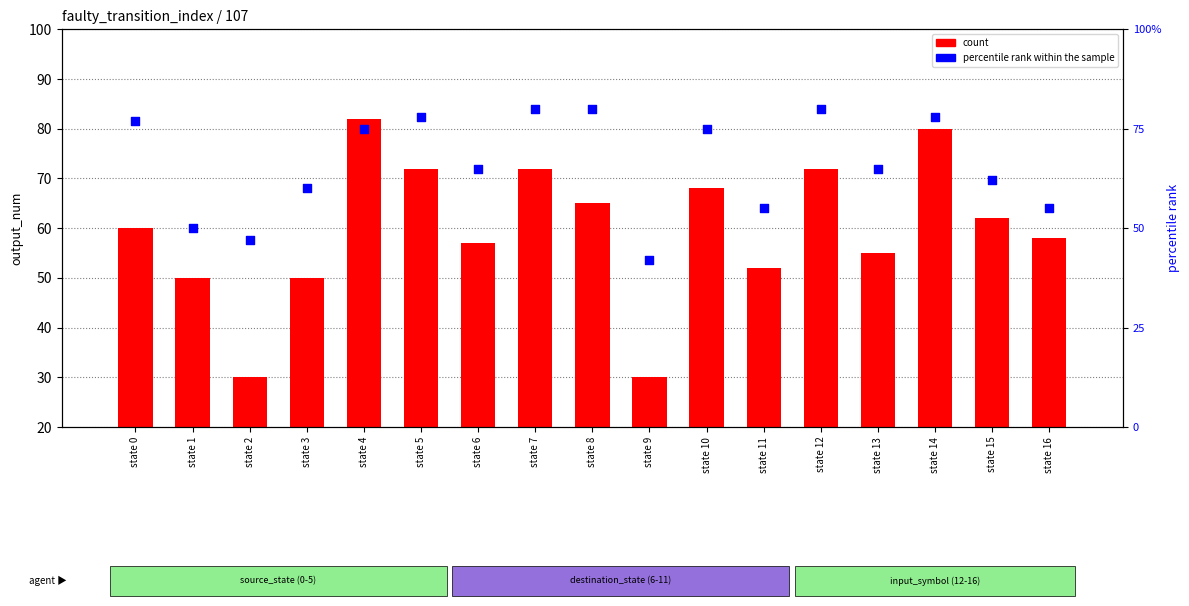

What is the total value across all series at state 9?

72